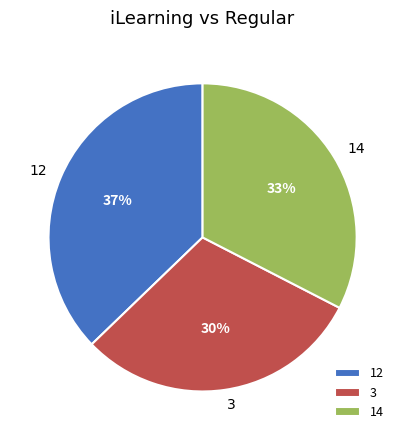

How many segments does this pie chart have?

3